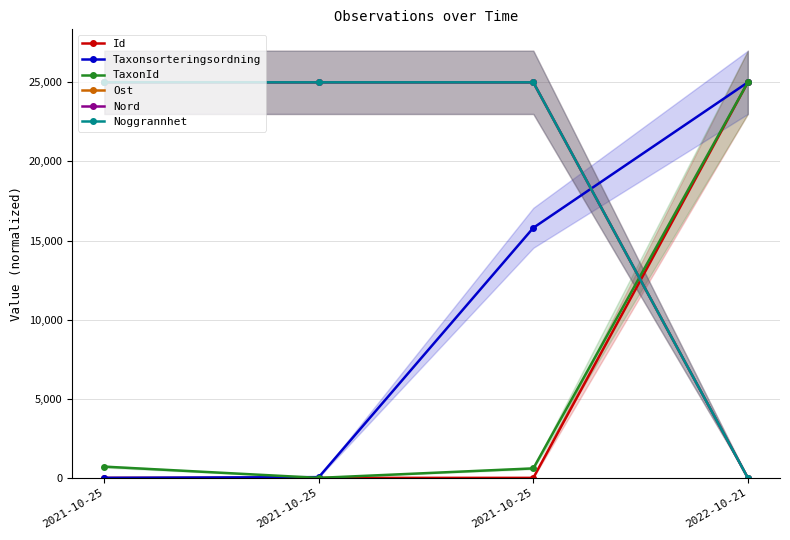

How many values in TaxonId are above zero?

3